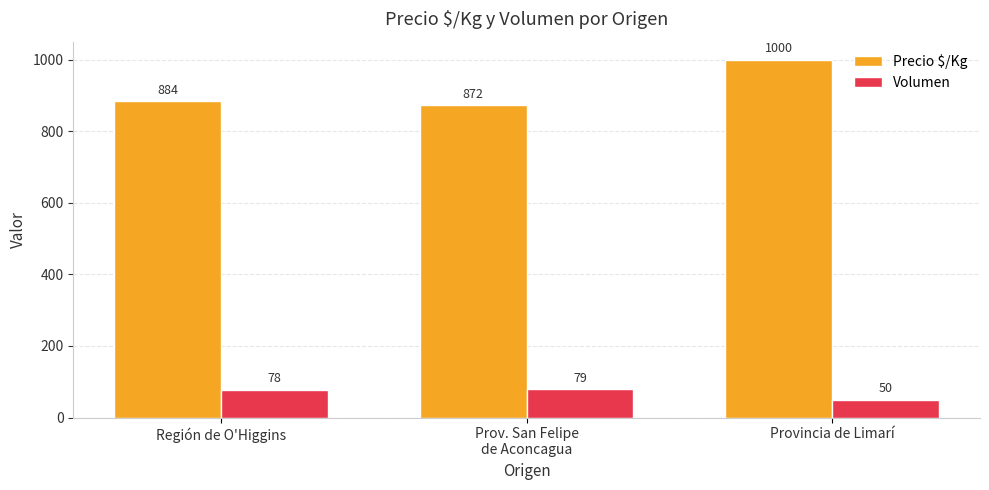

Reading right to left, list all the values displayed in this chart.

Precio $/Kg: Provincia de Limarí=1000	Prov. San Felipe
de Aconcagua=872	Región de O'Higgins=884
Volumen: Provincia de Limarí=50	Prov. San Felipe
de Aconcagua=79	Región de O'Higgins=78